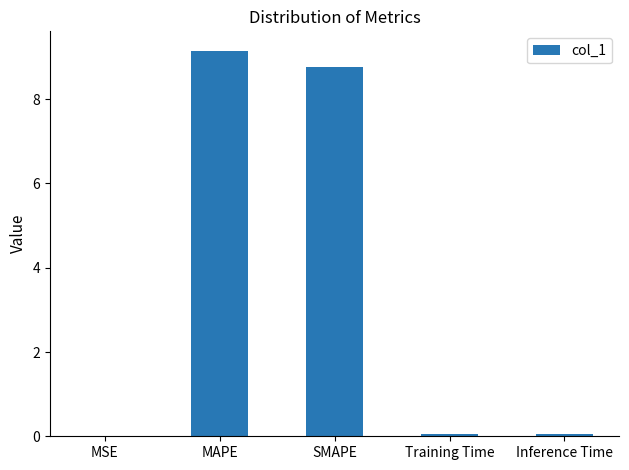

What is the sum of all values?

18.0